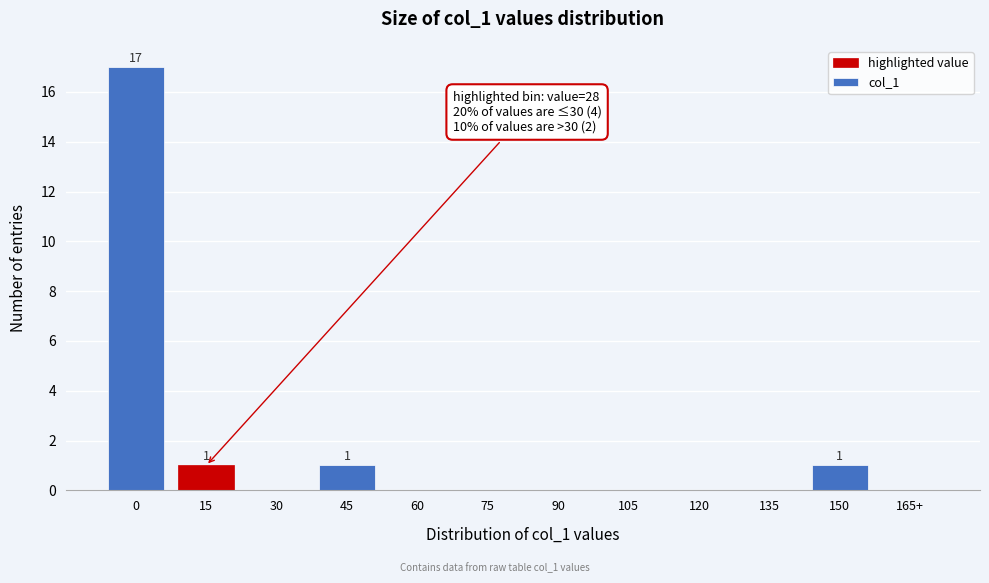

Reading left to right, list all the values displayed in this chart.

0=17	15=1	30=0	45=1	60=0	75=0	90=0	105=0	120=0	135=0	150=1	165+=0